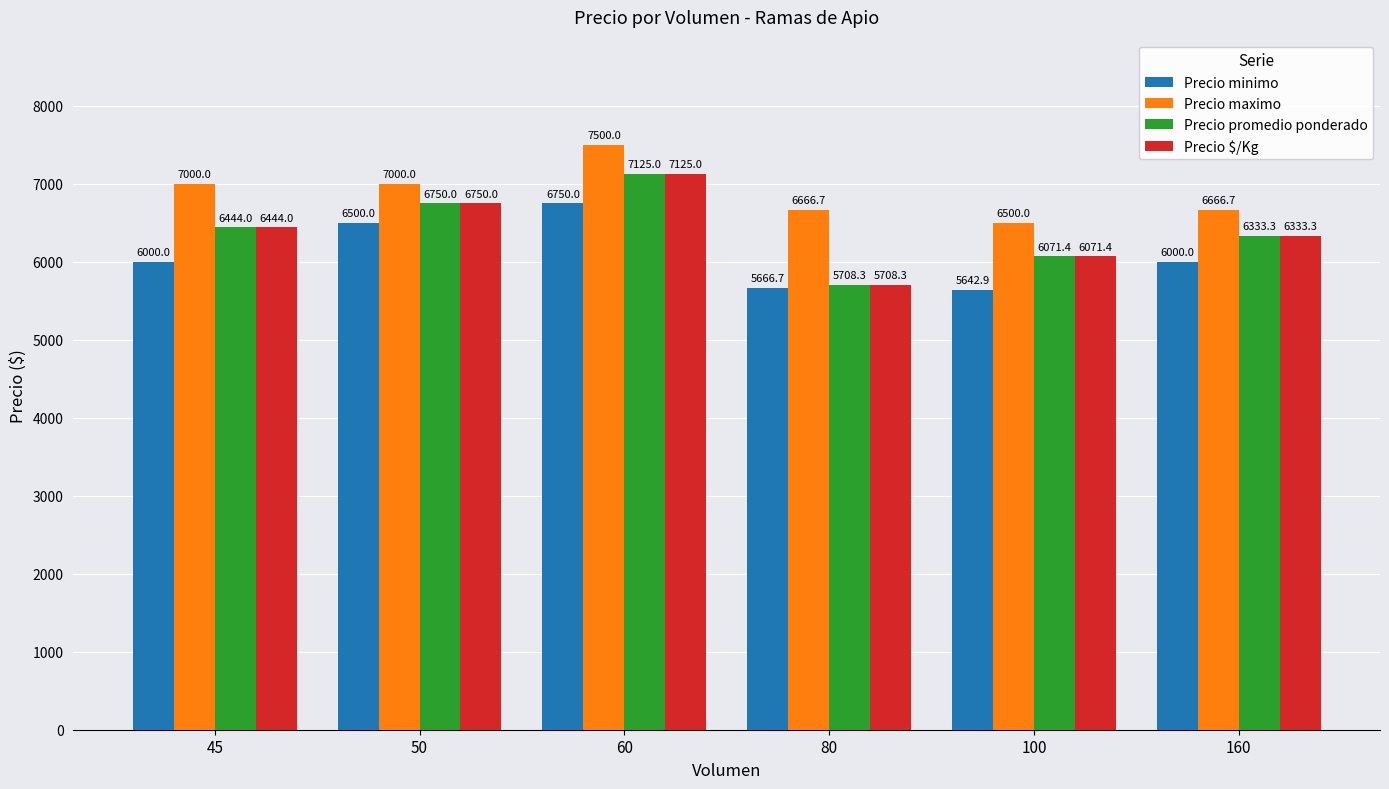

What is the total value across all series at 60?

28500.0